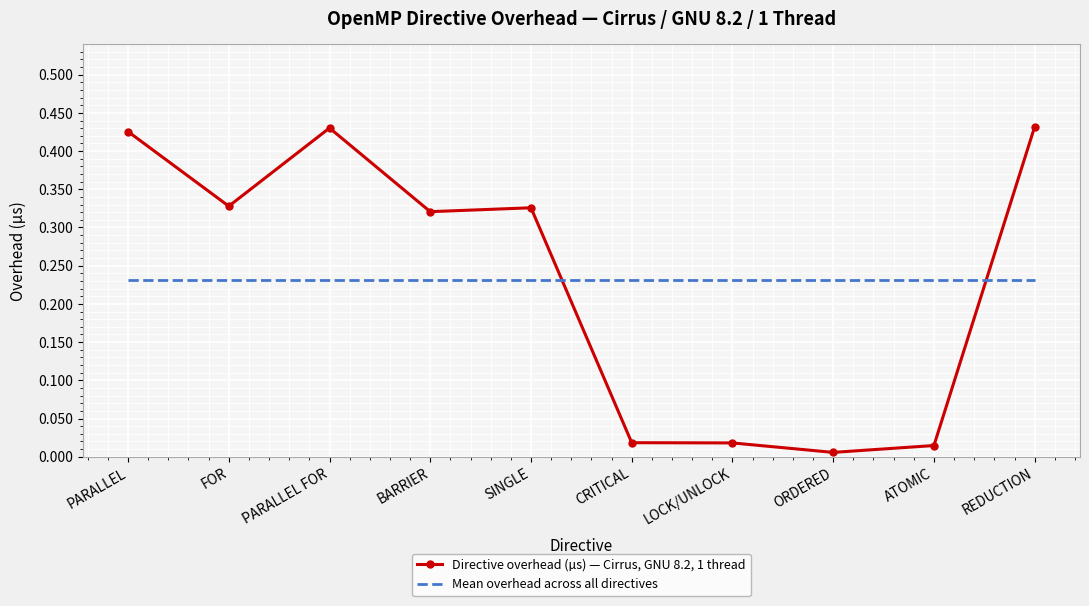

What is the sum of all Mean overhead across all directives values?

2.3